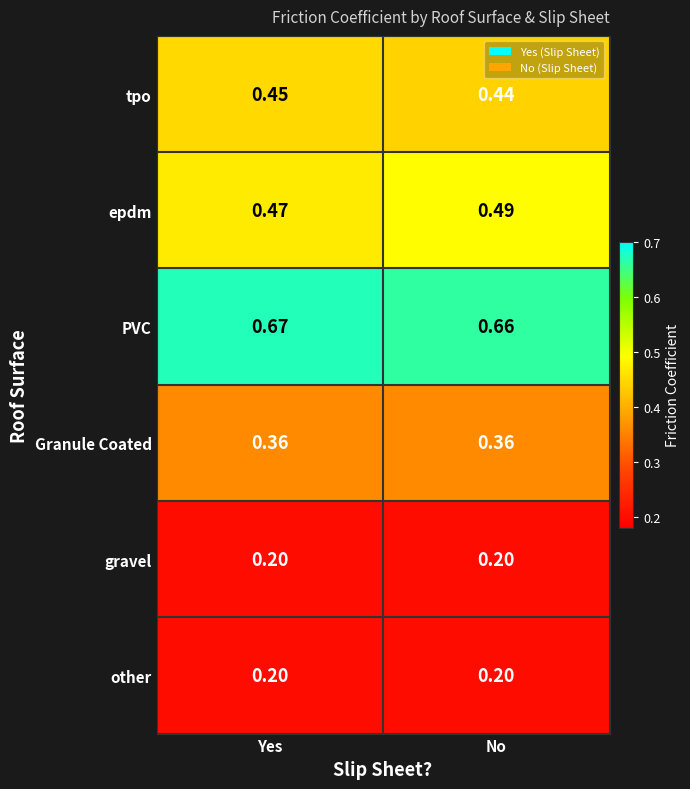

Which series has the largest total across all categories?

PVC